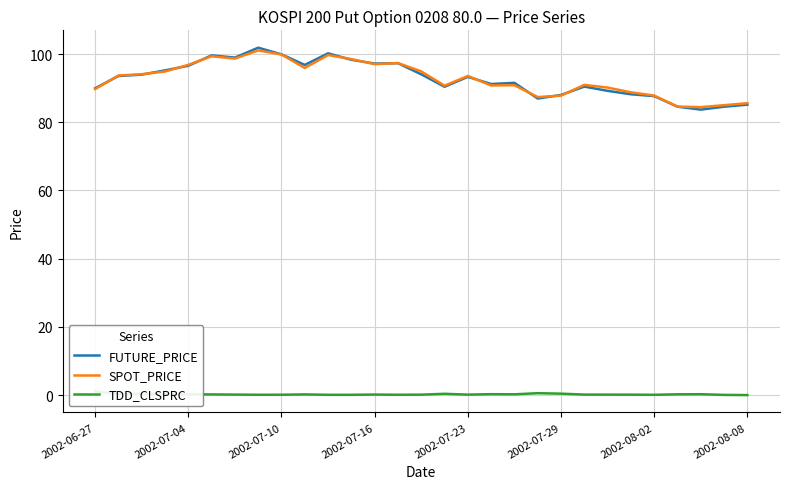

True or false: SPOT_PRICE has a value of 89.7 at 2002-06-27.

True